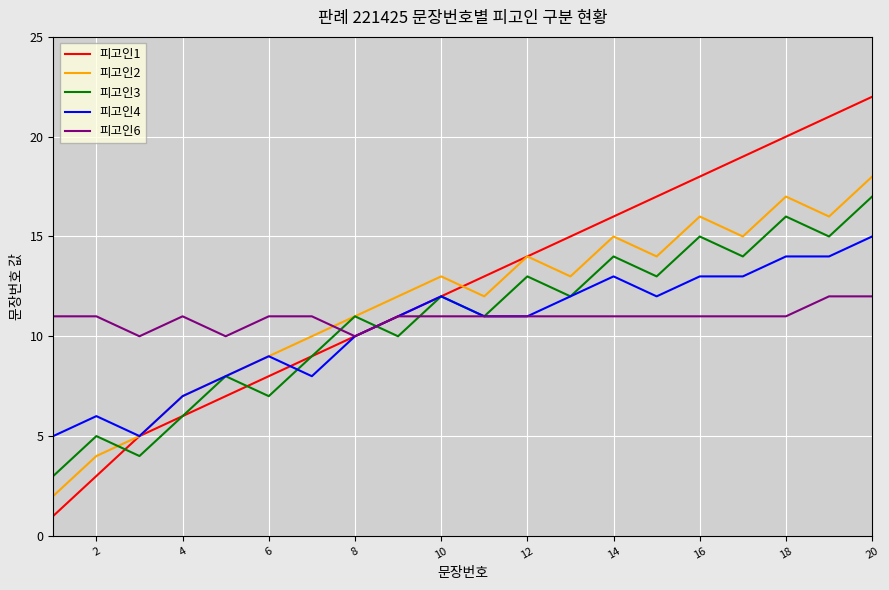

Which series has the widest spread of values?

피고인1